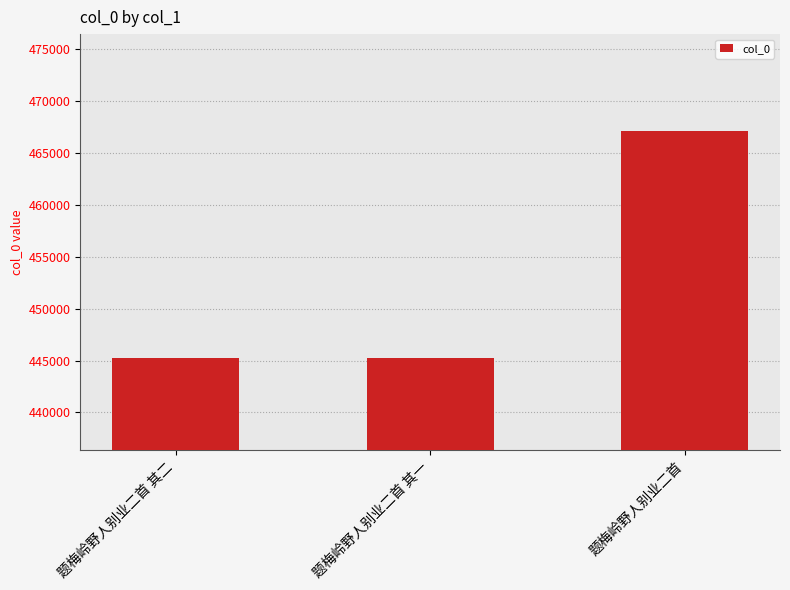

What is the greatest value displayed?

467140